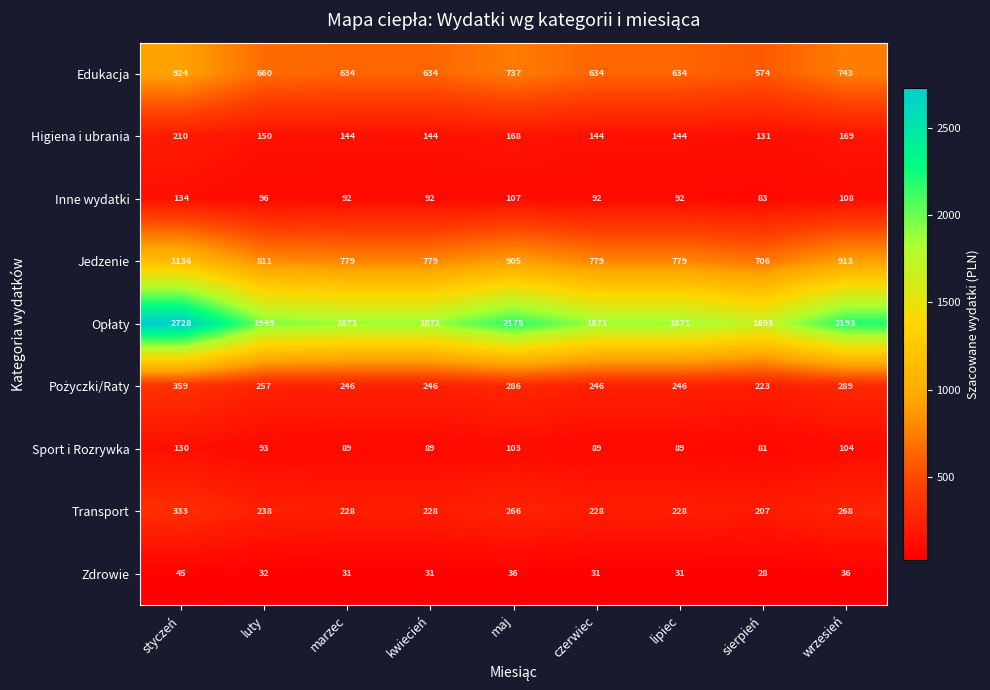

What is the spread (max minus min) of values at wrzesień?

2157